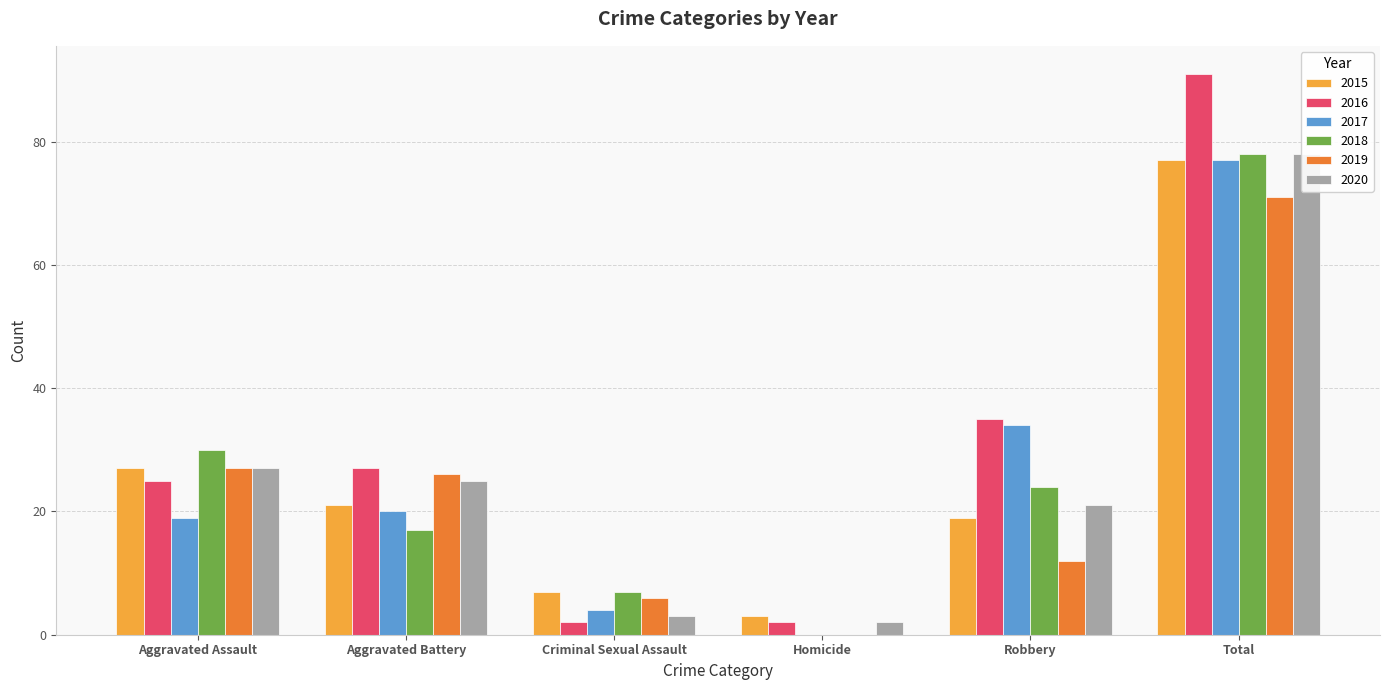

The 2016 series shows 19 at Robbery. True or false?

False